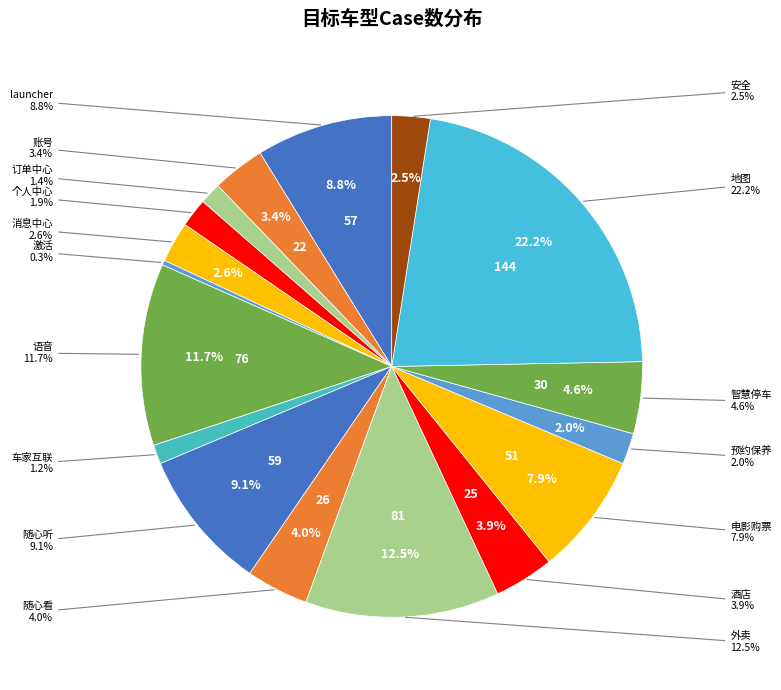

Count the number of slices in the pie.

17